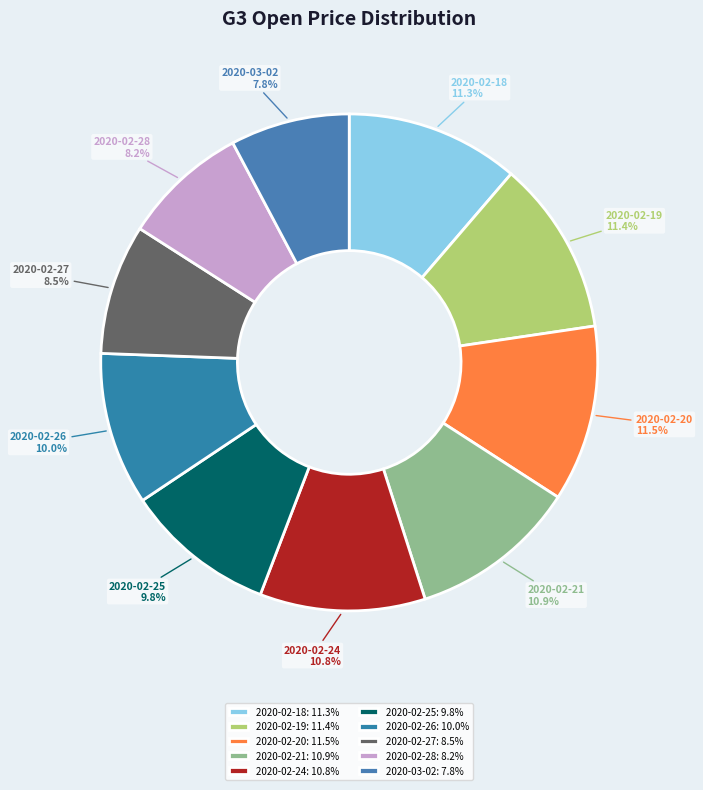

To the nearest percent, what is the difference between the largest and smallest slice percentages?

4%